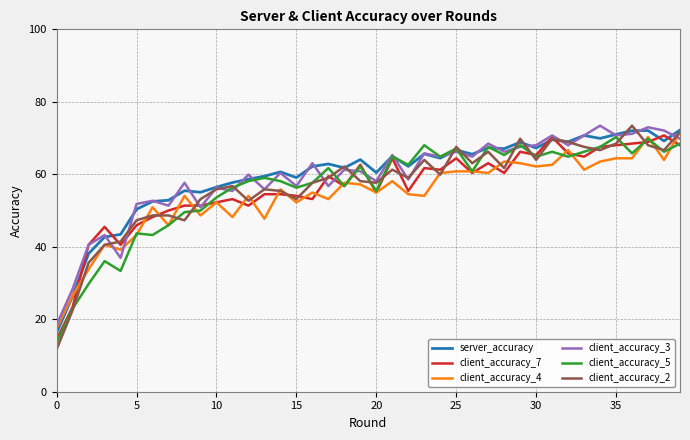

What is the greatest value displayed?

73.4